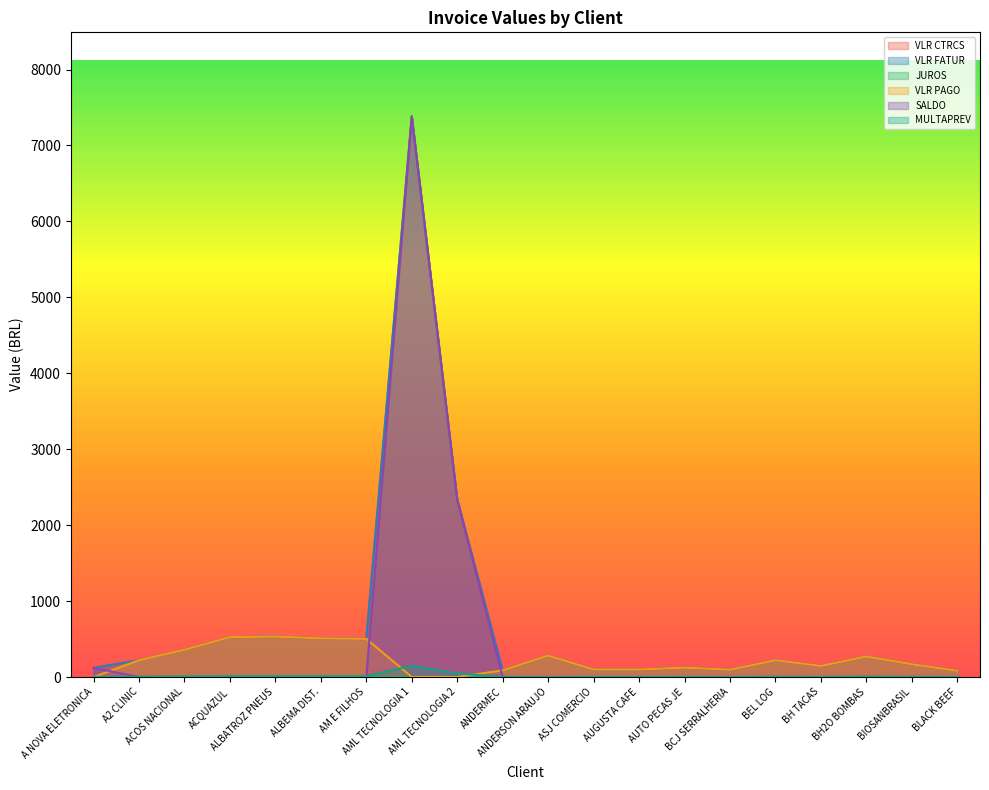

What is the maximum value for VLR PAGO?

533.0